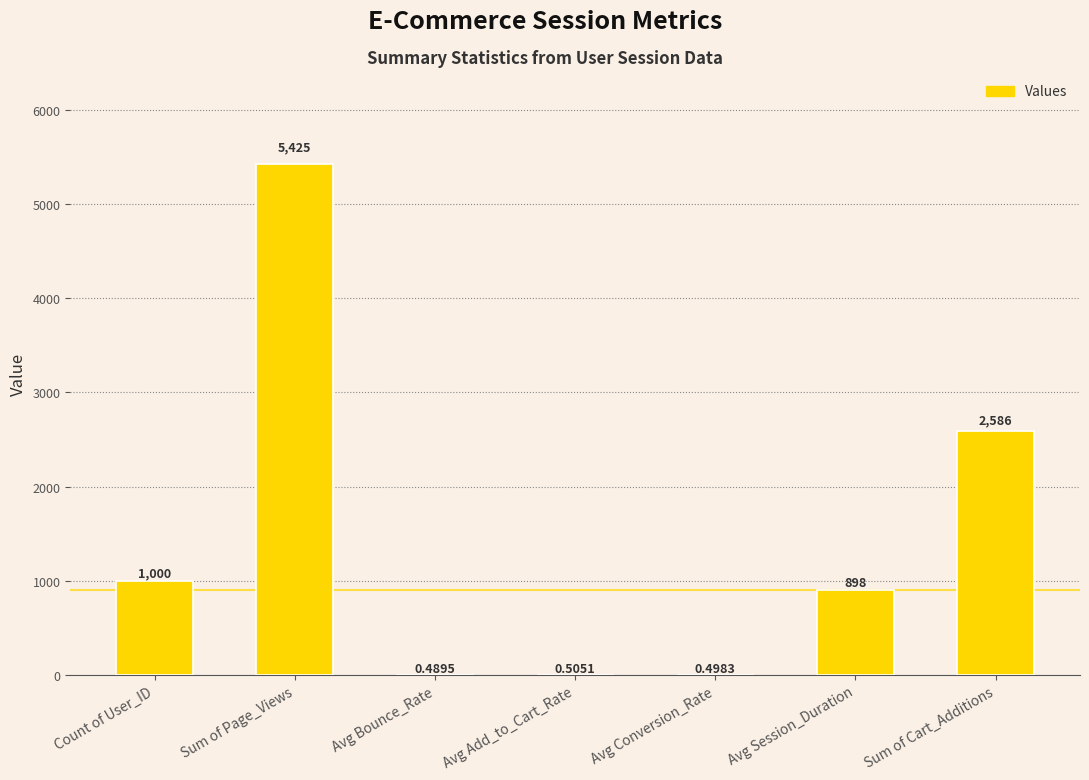

Which has a higher value, Avg Bounce_Rate or Avg Session_Duration?

Avg Session_Duration